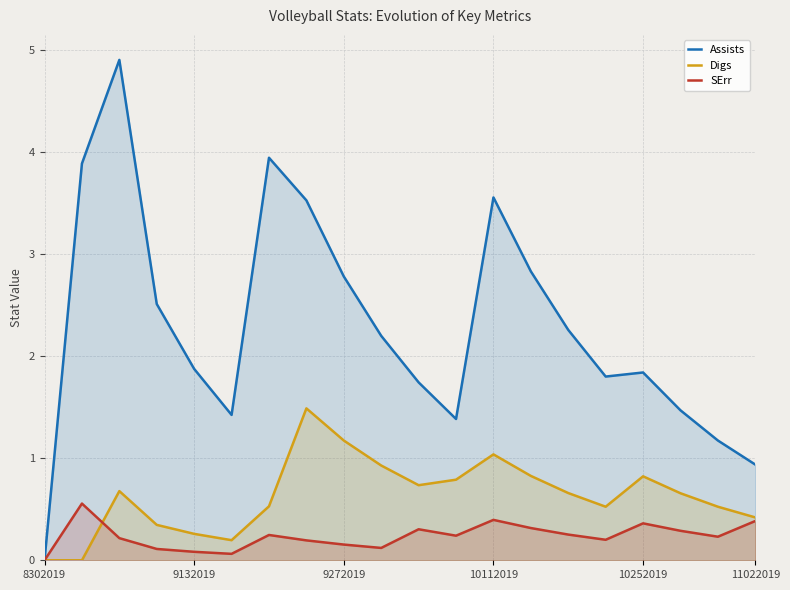

What is the difference between the SErr values at 8302019 and 10112019?

0.4